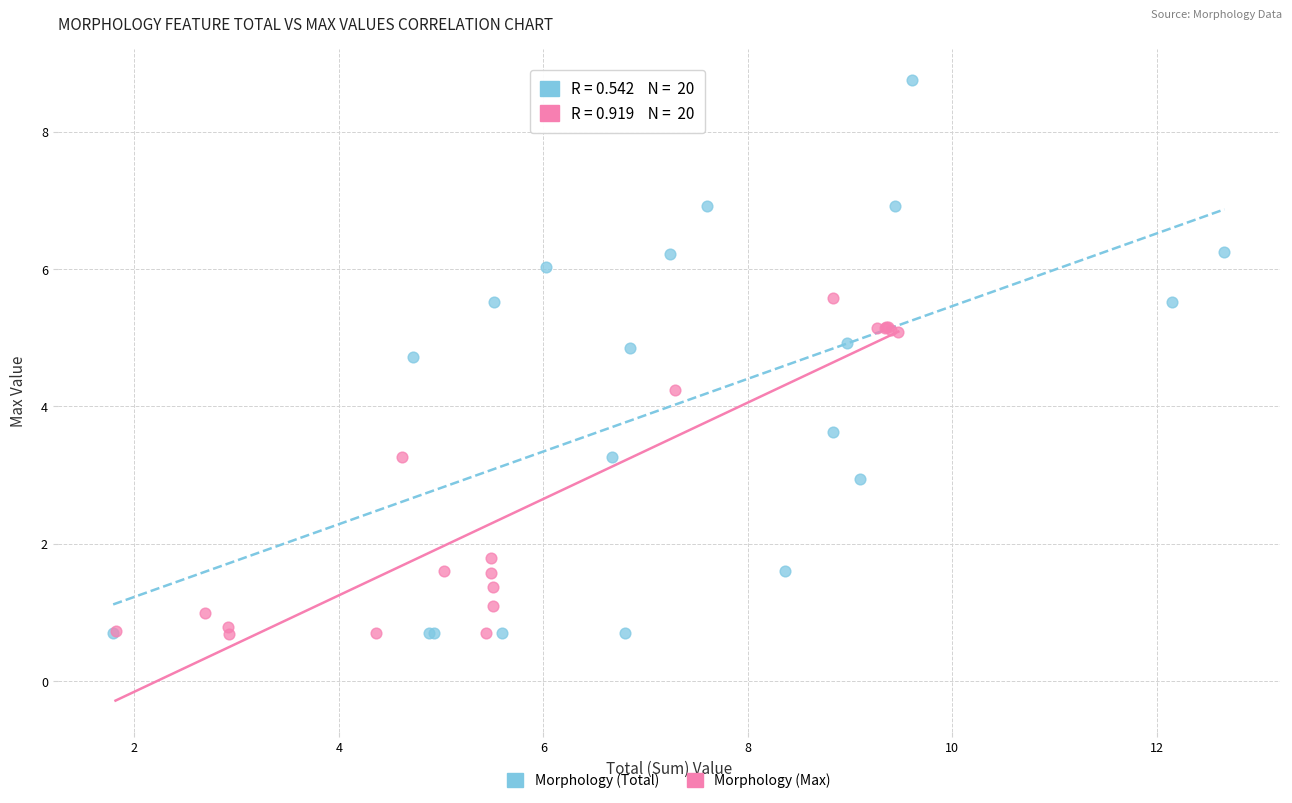

Which series contains the highest Y value?

Morphology (Total)